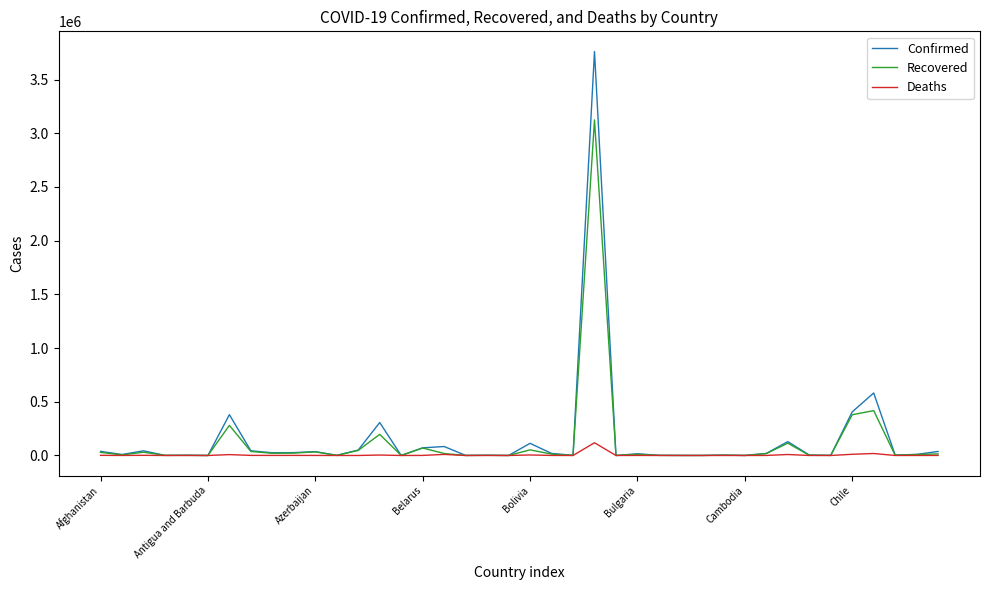

Which series has the widest spread of values?

Confirmed